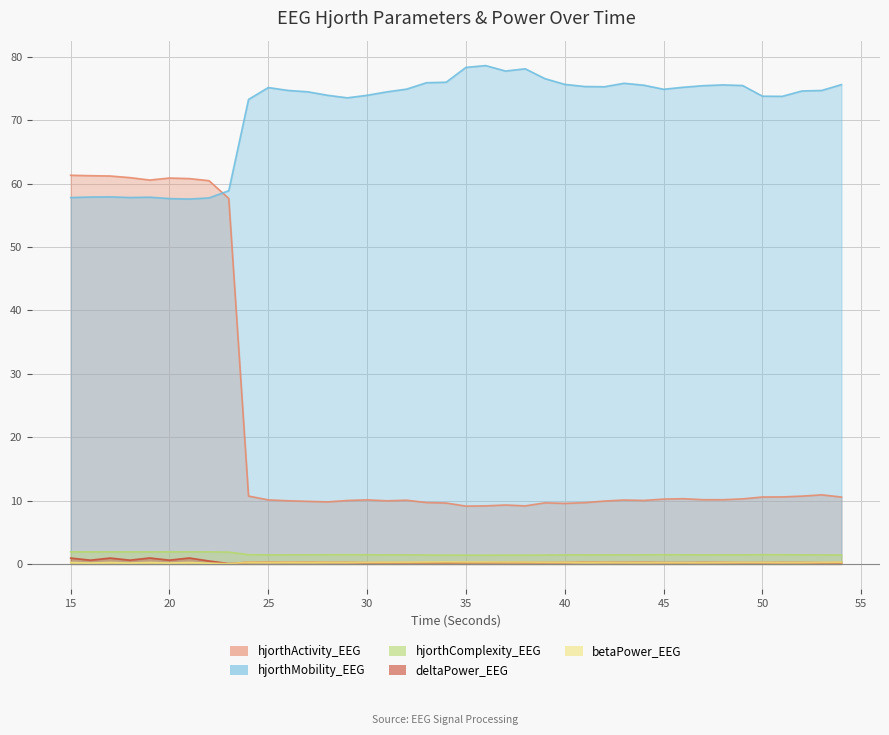

The hjorthActivity_EEG series shows 9.1 at 35. True or false?

True